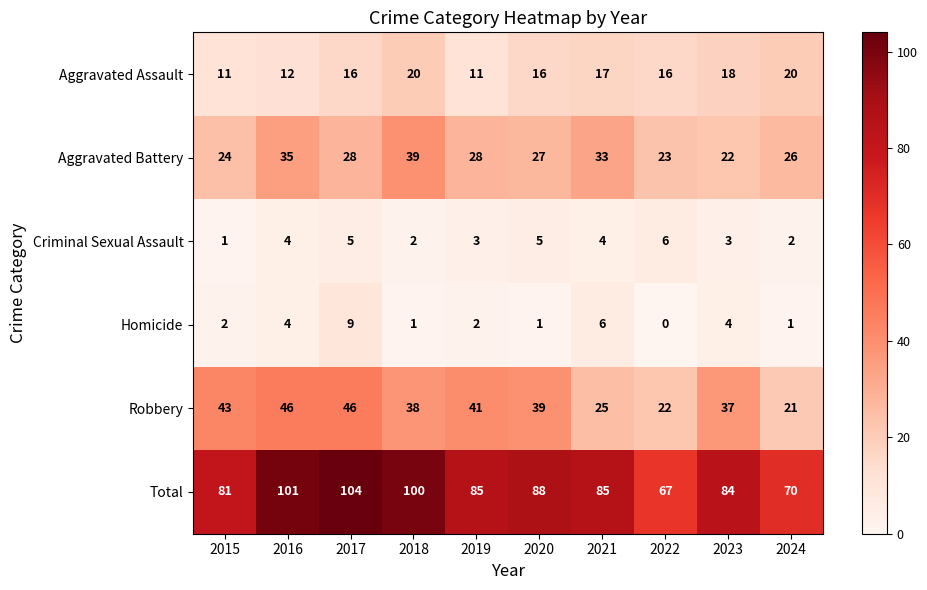

How many series are shown in this chart?

6